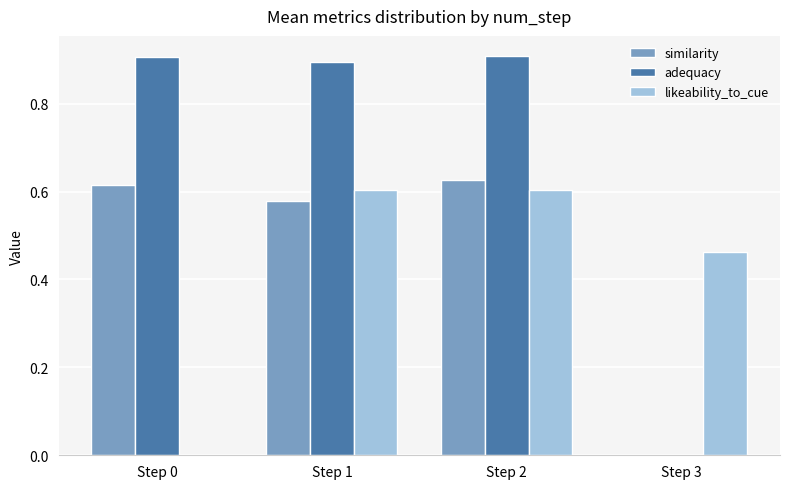

How many groups of bars are there?

4